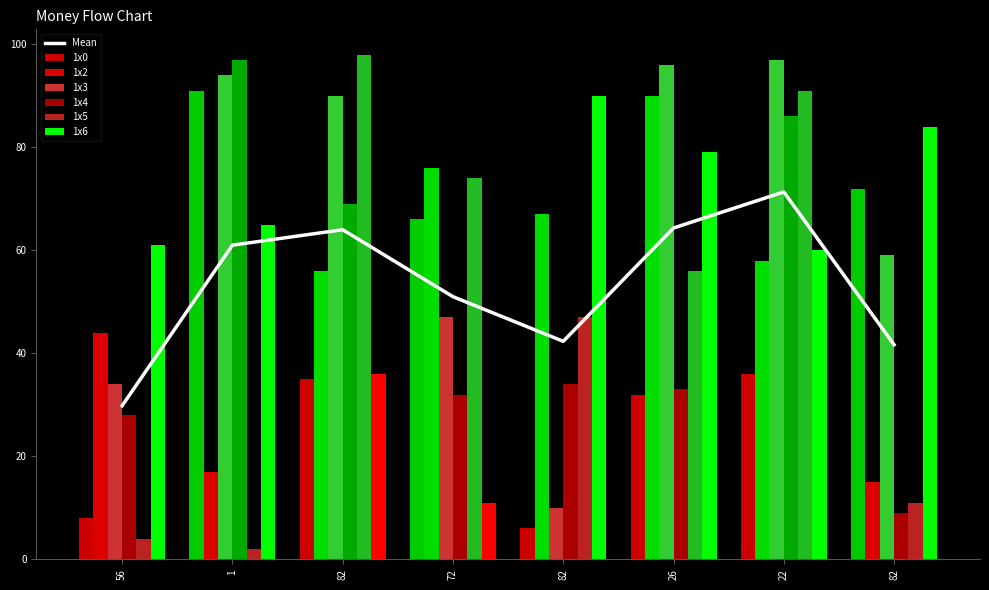

Where is 1x6 nearest to the value 50?

22